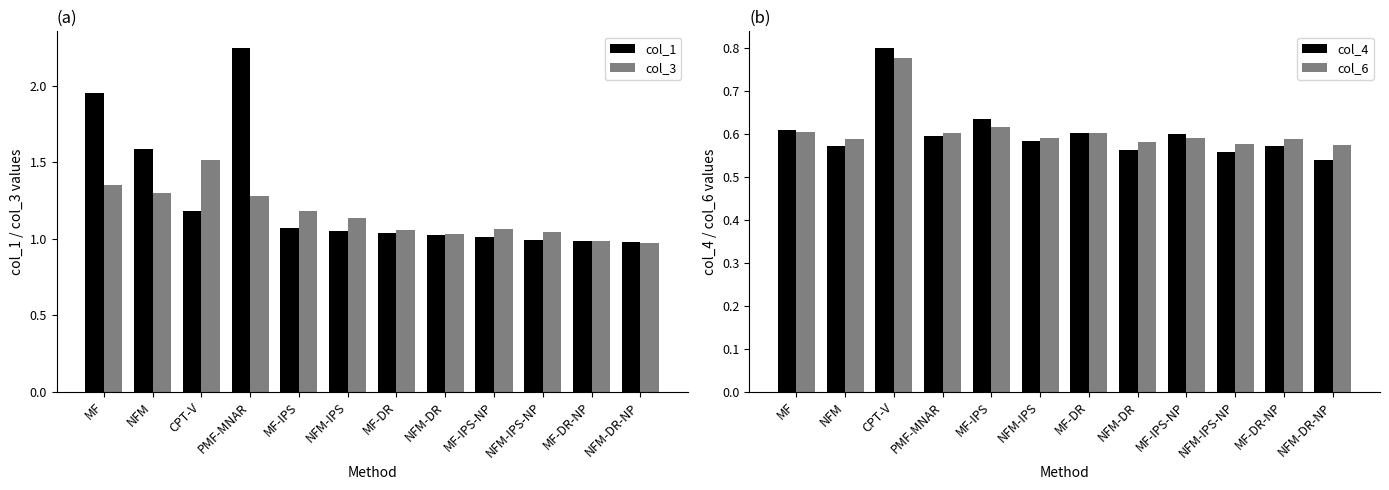

What is the label of the 11th bar from the right?

NFM